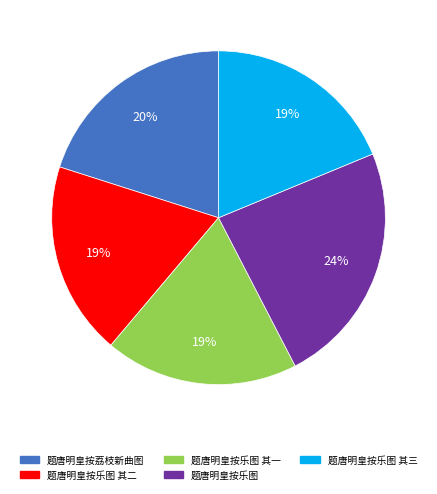

Does any single category account for the majority?

No